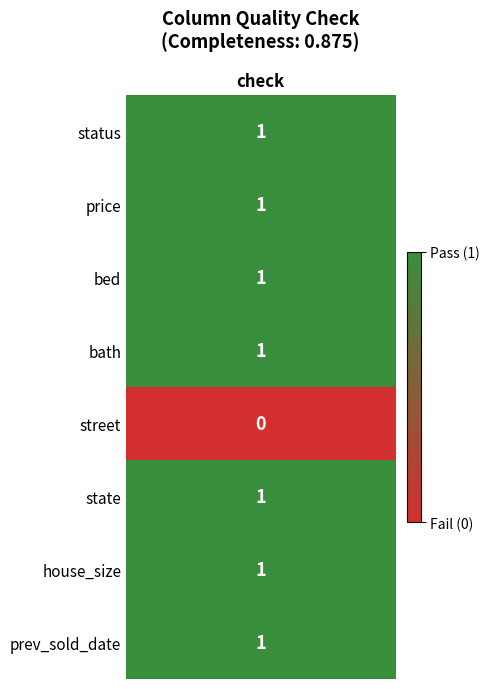

Reading left to right, transcribe all the data shown in this chart.

status=1	price=1	bed=1	bath=1	street=0	state=1	house_size=1	prev_sold_date=1